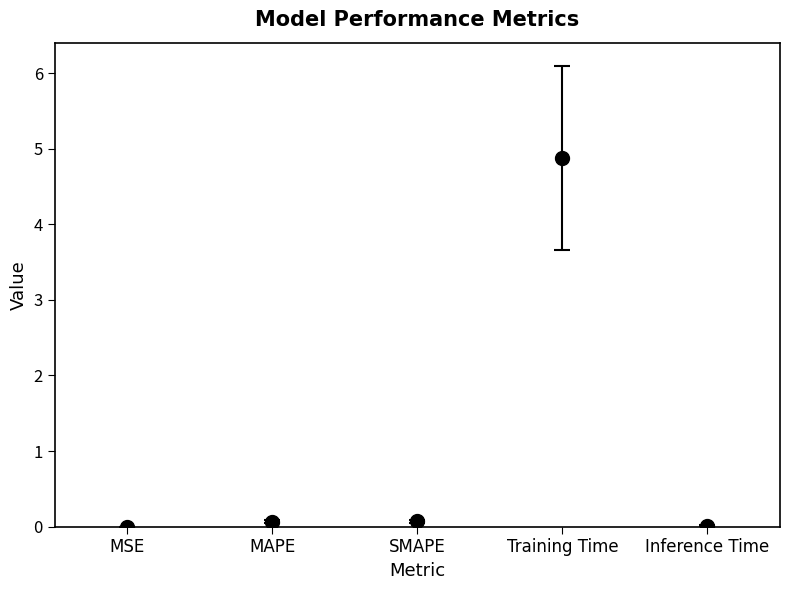

Is it true that the value at MAPE is 0.1?

True